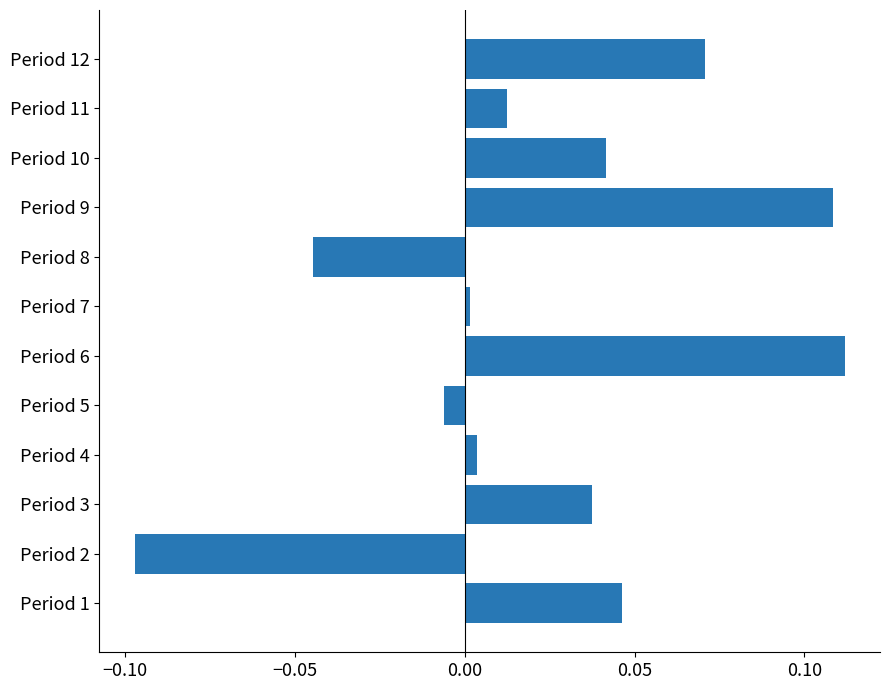

Is it true that the value at Period 3 is 0.0?

True